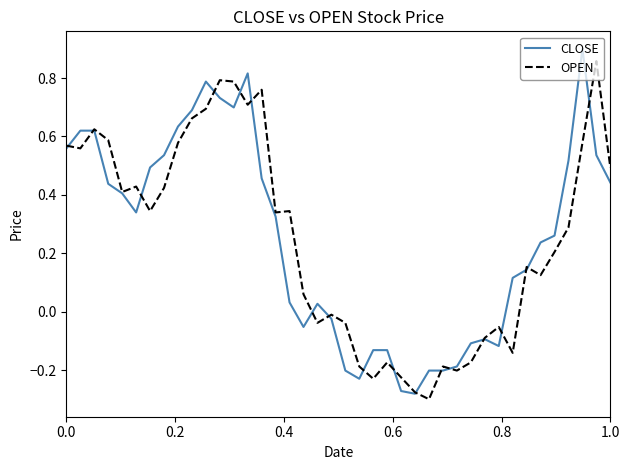

What are all the series names shown in the legend?

CLOSE, OPEN